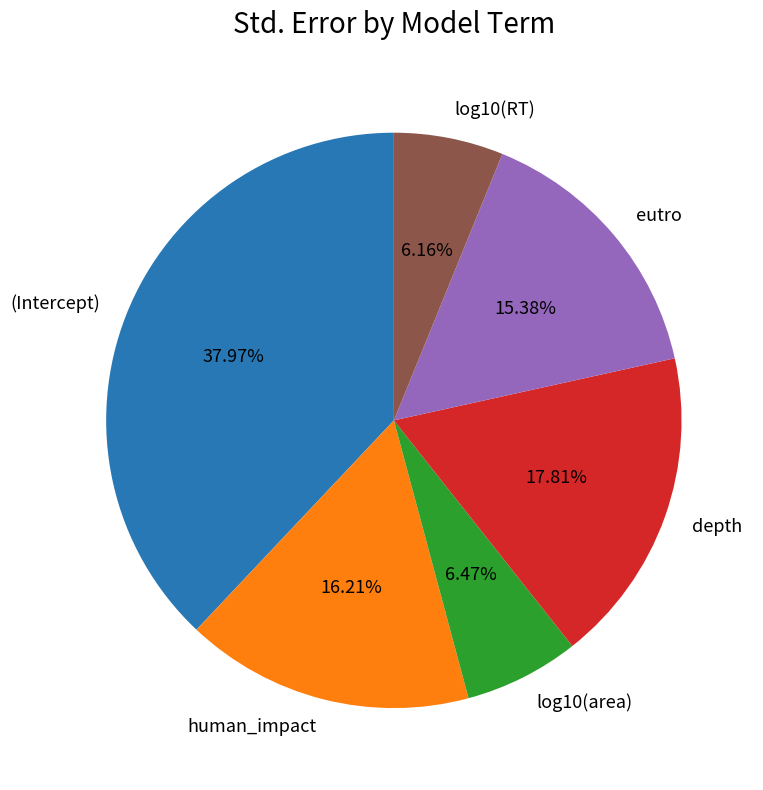

Between log10(RT) and human_impact, which is larger?

human_impact